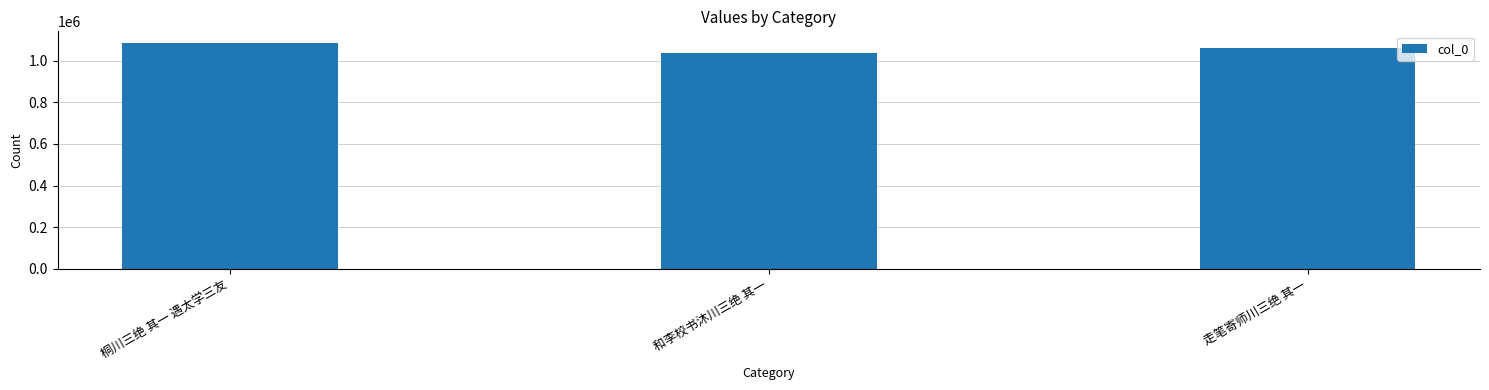

List the labels in order of value, smallest first.

和李校书沐川三绝 其一, 走笔寄师川三绝 其一, 桐川三绝 其一 遇太学三友